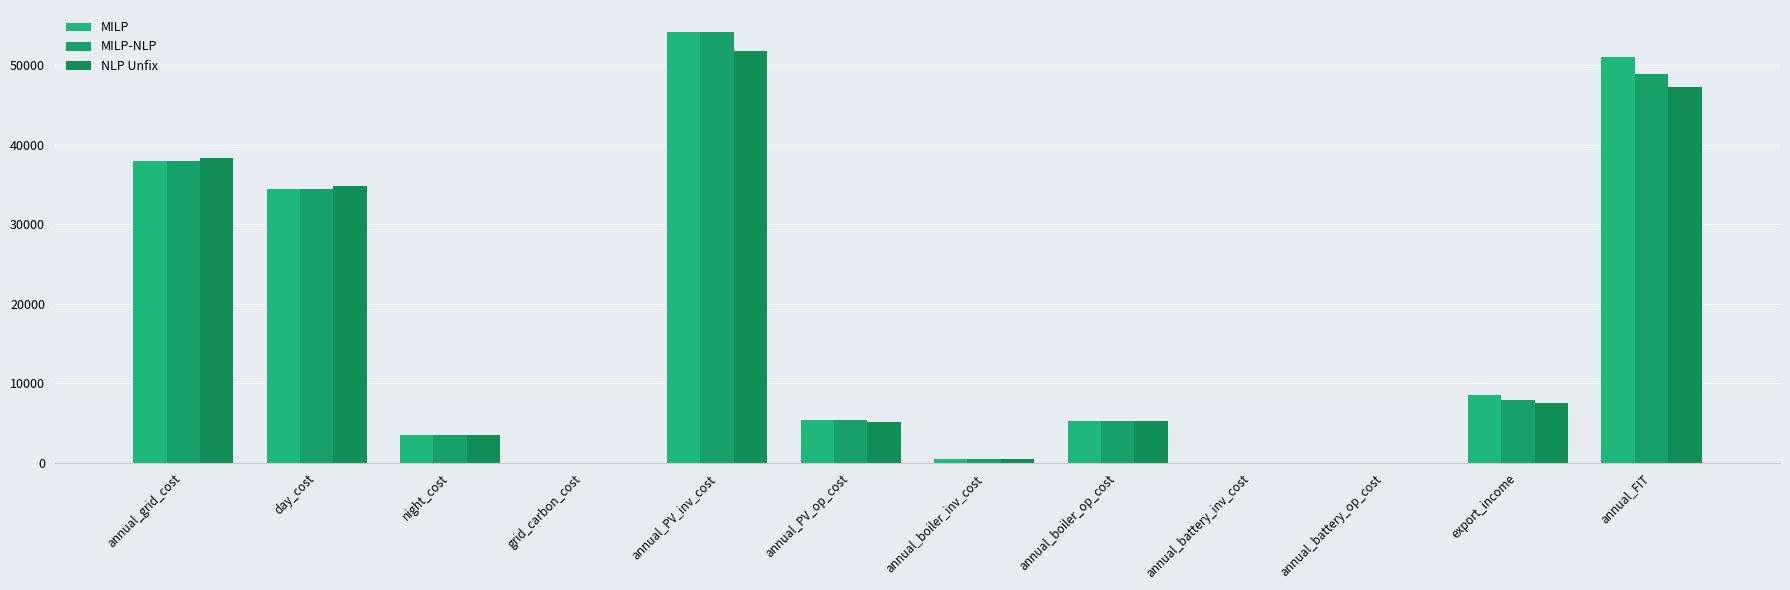

What is the maximum value shown in the chart?

54231.0